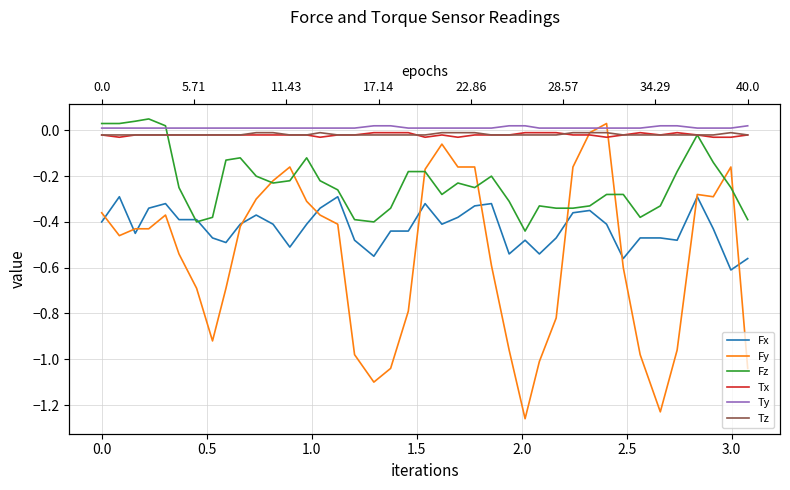

True or false: Tz has more than 0 points higher than both neighbors.

True